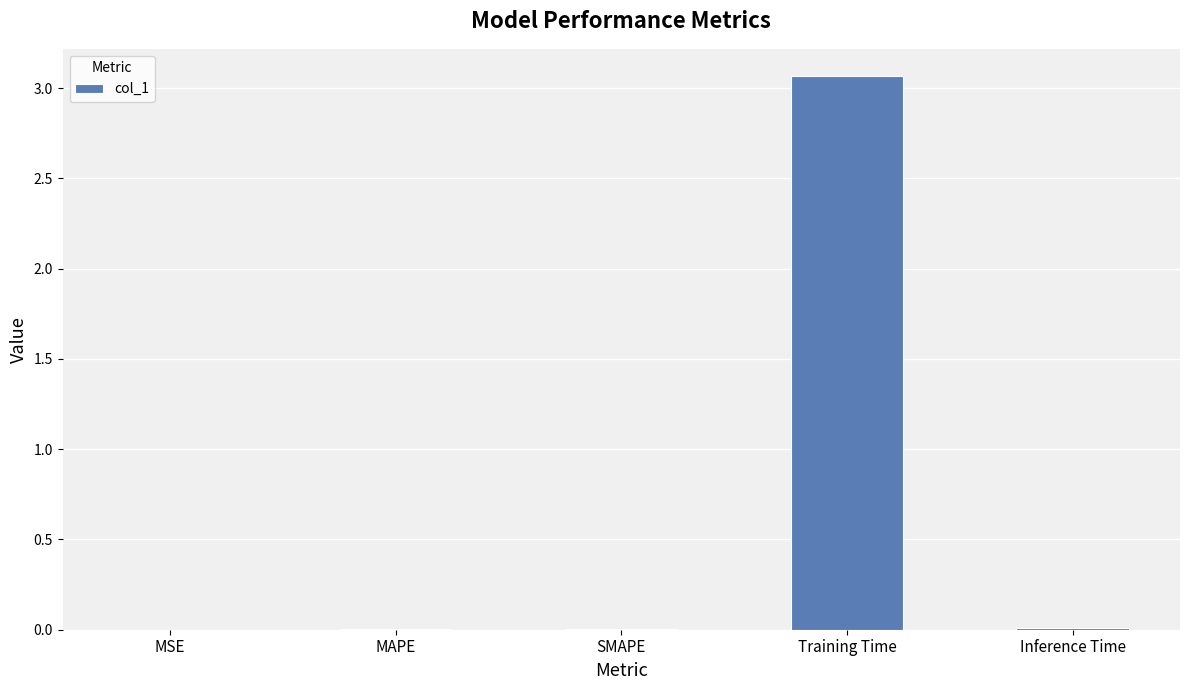

What is the change in value from MAPE to Training Time?

+3.1